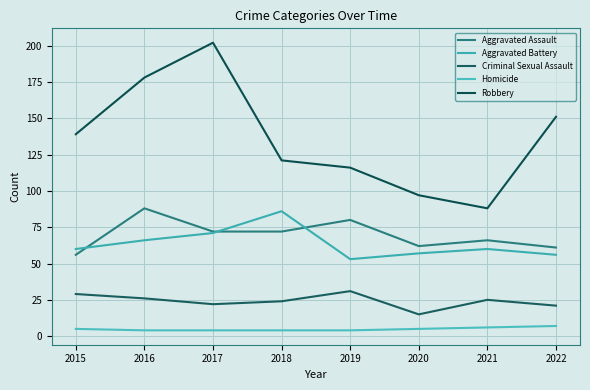

Does the chart display data point markers on the line(s)?

No